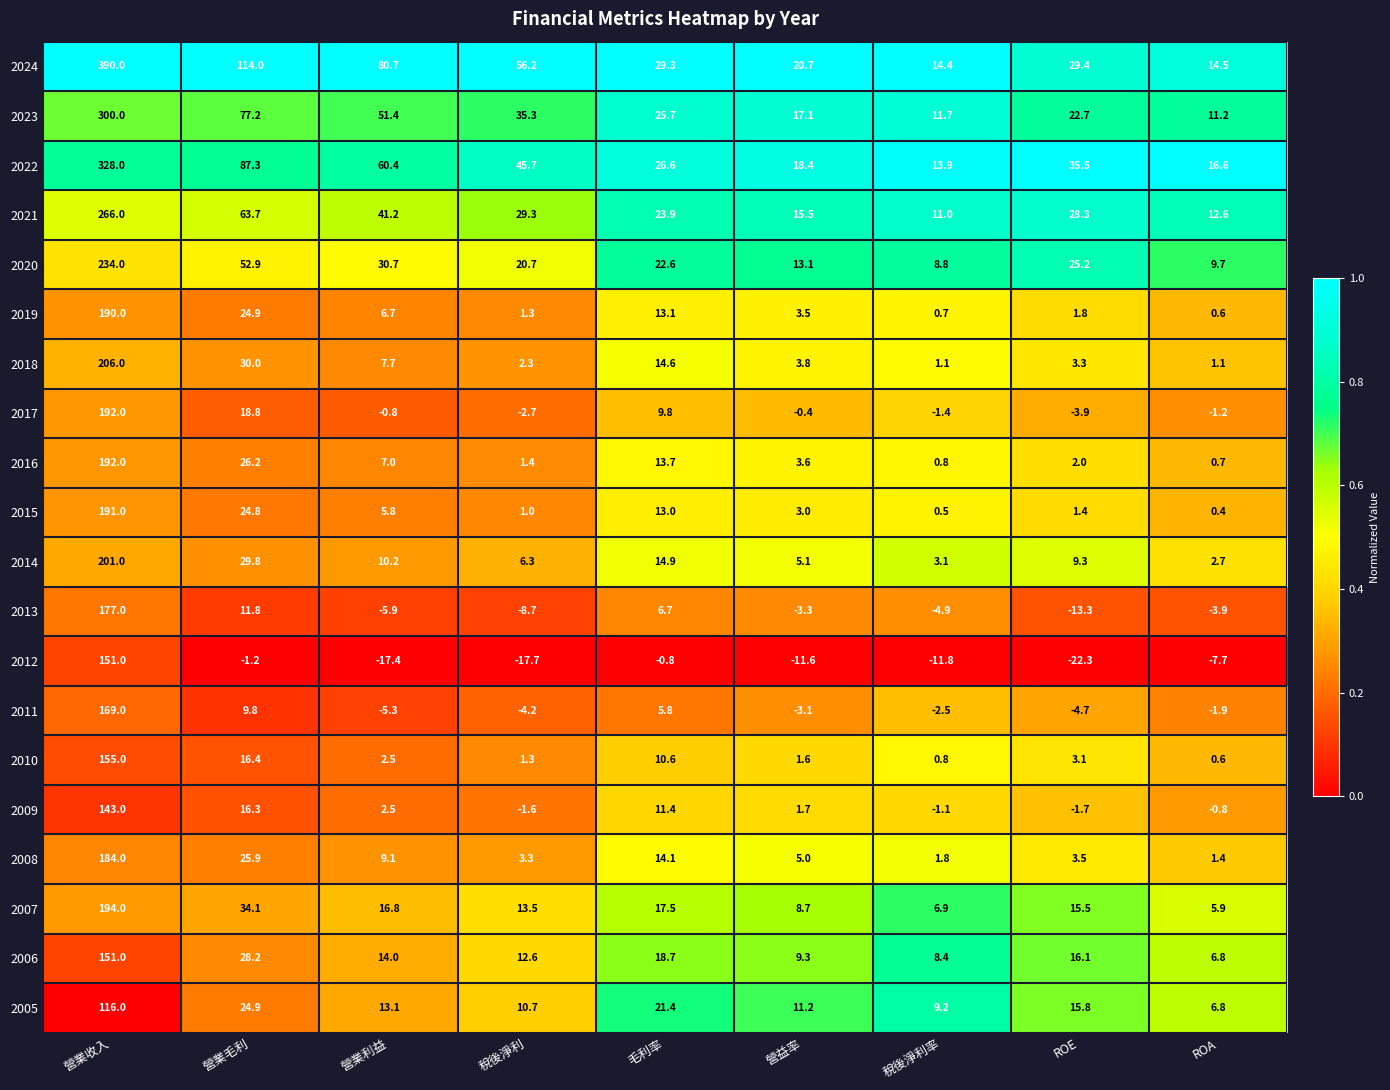

True or false: 2015 has a value of 0.5 at 稅後淨利率.

True